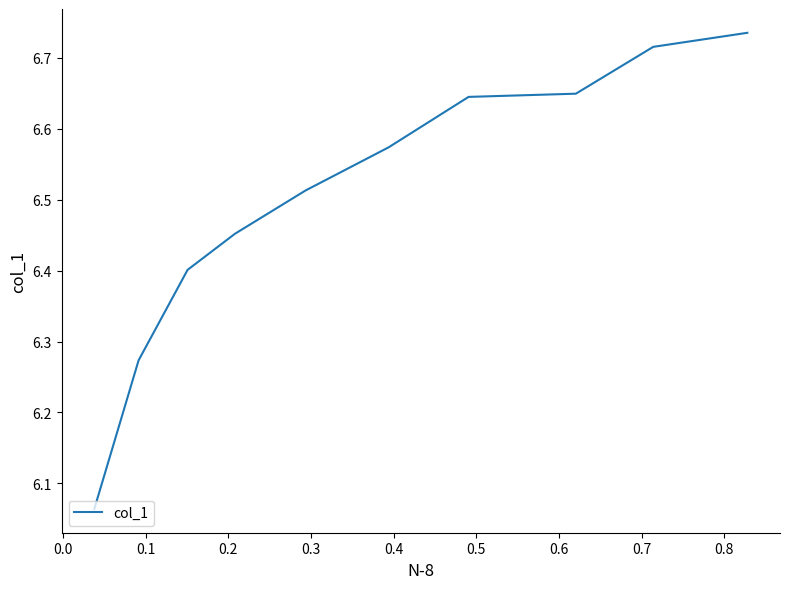

How many series are shown in this chart?

1